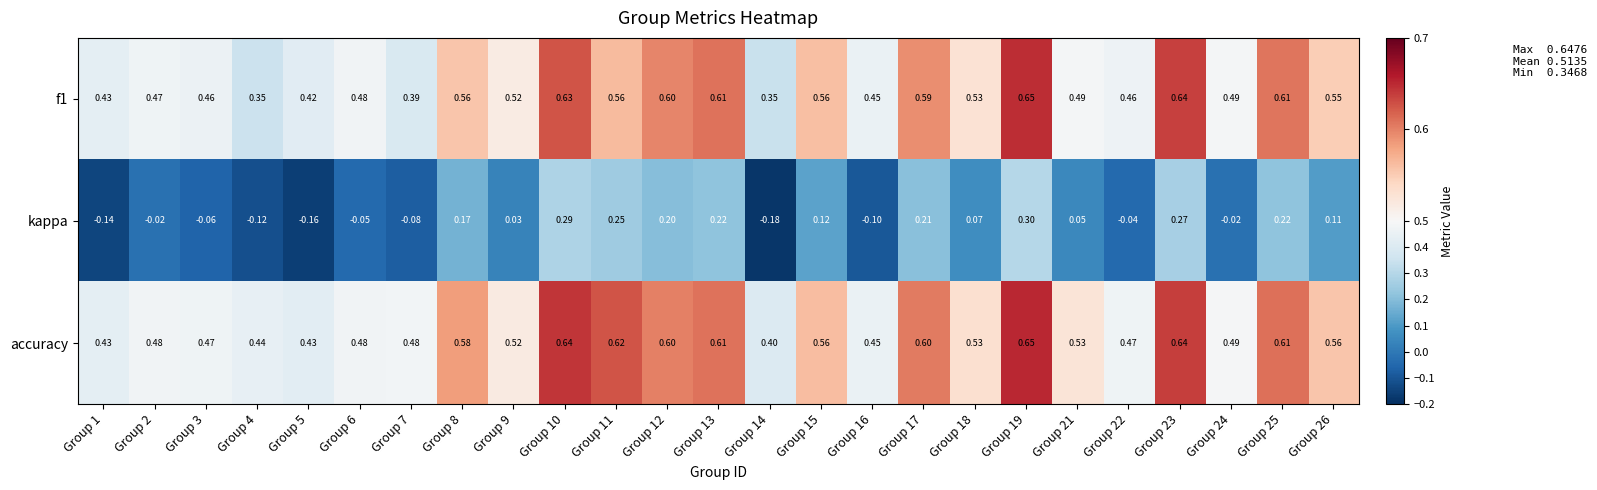

Is the value of kappa at Group 22 greater than the value of f1 at Group 3?

No